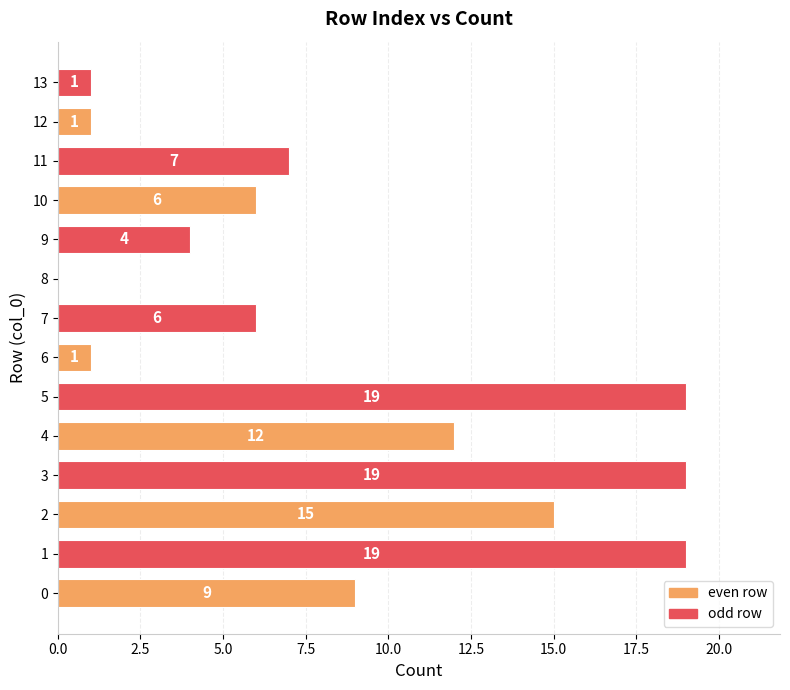

What is the sum of all values?

119